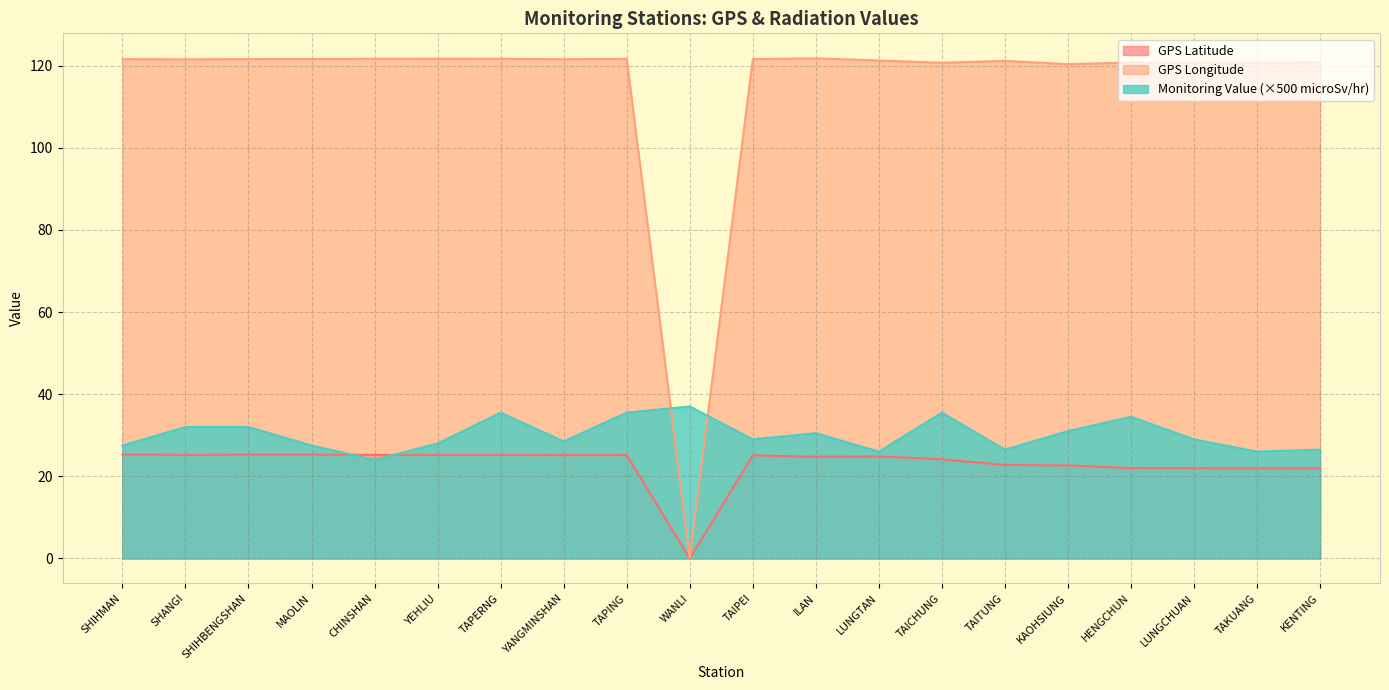

At which category is the sum across all series the highest?

TAPERNG